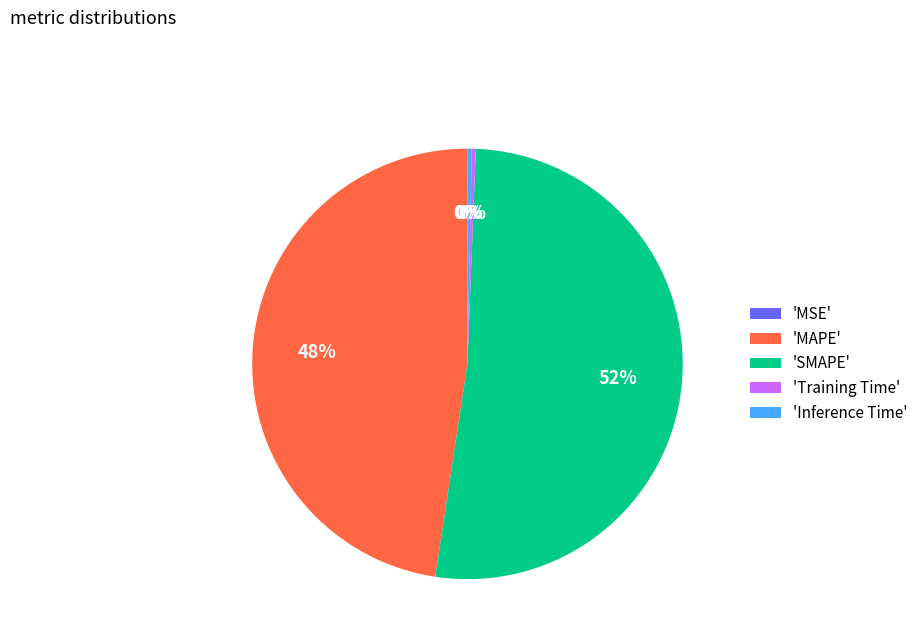

True or false: 'SMAPE' accounts for 38% of the total.

False